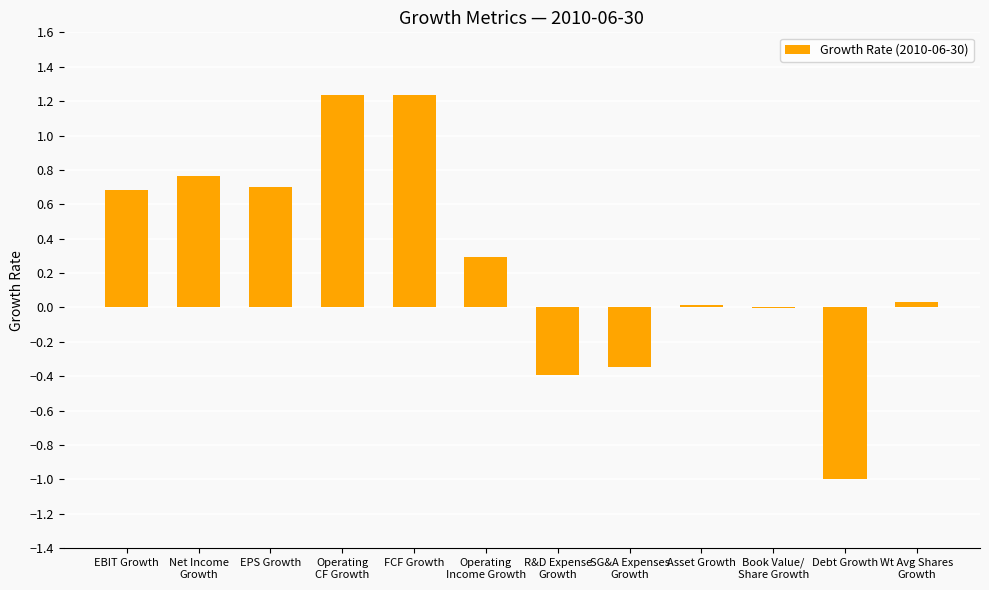

What is the sum of all values?

3.2